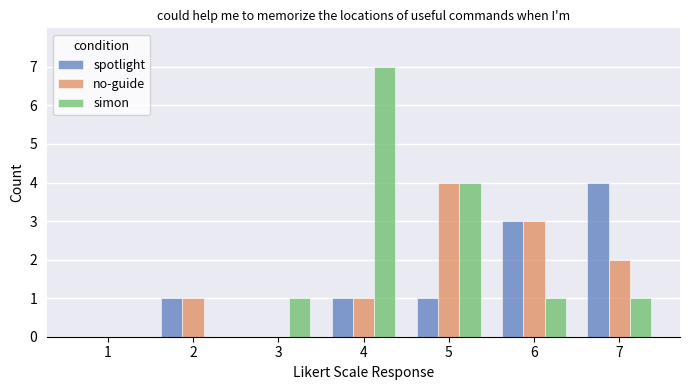

The spotlight series shows 0 at 1. True or false?

True